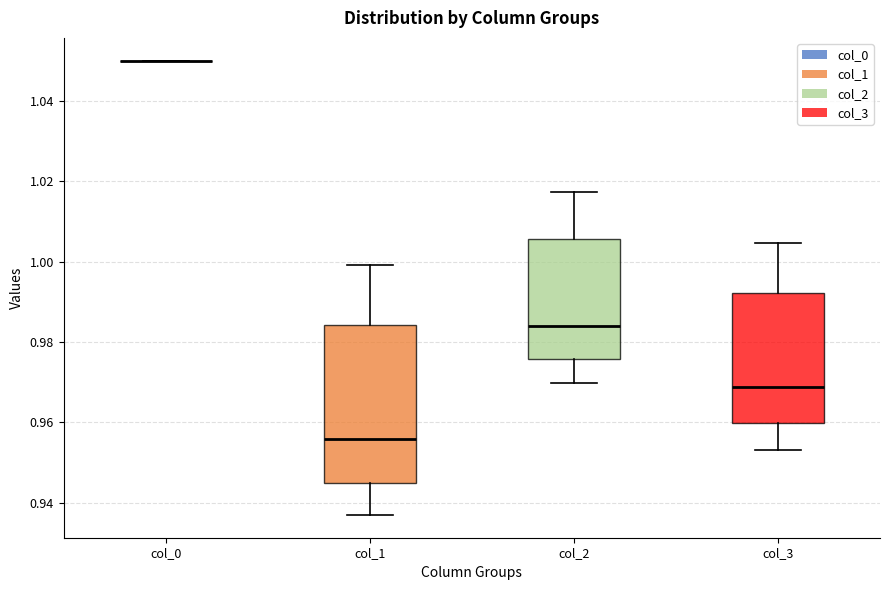

Which box is the tallest, from its lower edge to its upper edge?

col_1